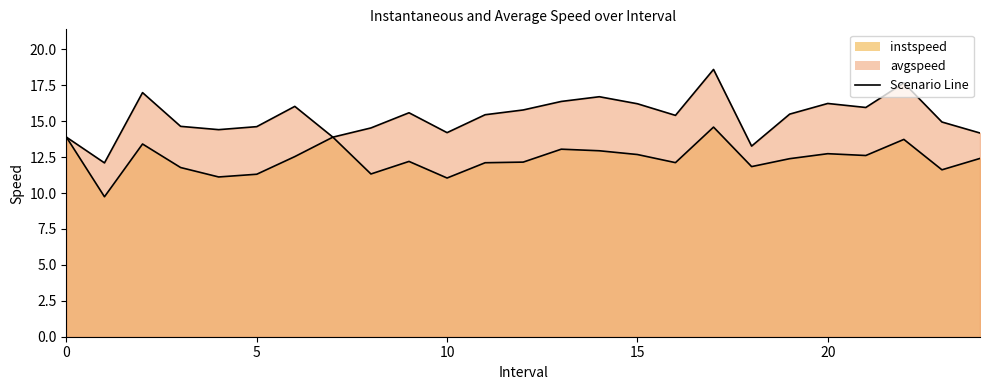

Where is avgspeed nearest to the value 15?

23.0